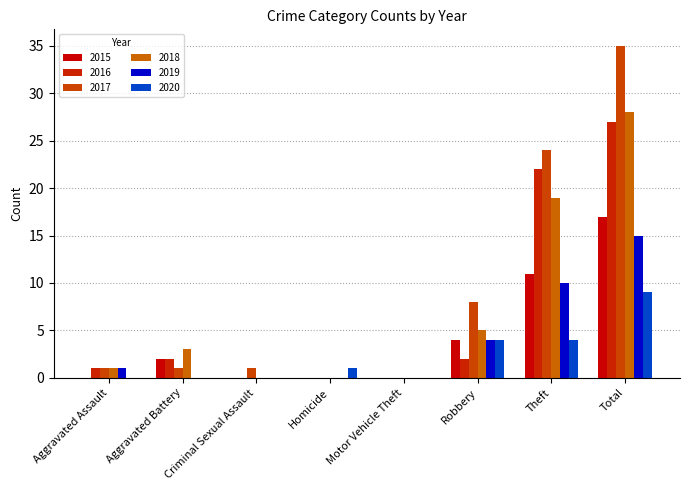

Are the bars horizontal?

No